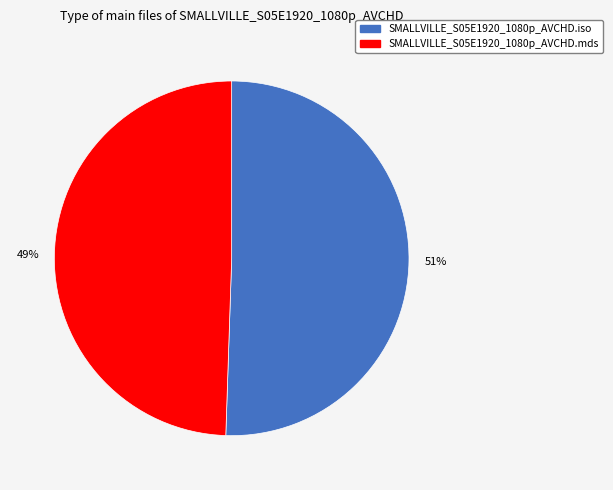

The SMALLVILLE_S05E1920_1080p_AVCHD.mds slice represents 58% of the pie. True or false?

False